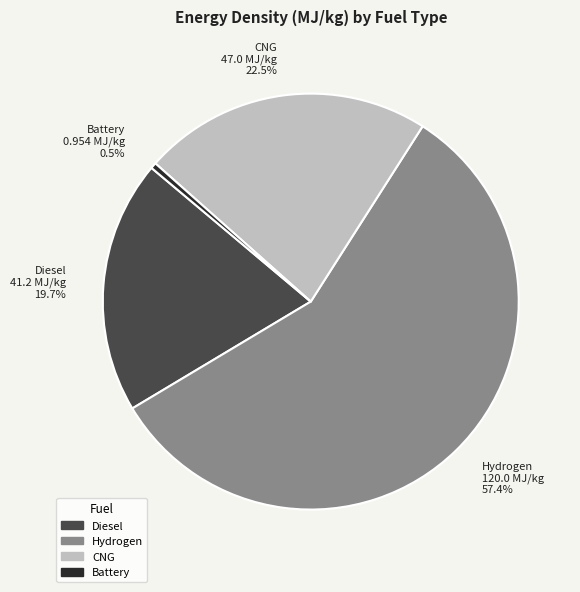

Count the number of slices in the pie.

4